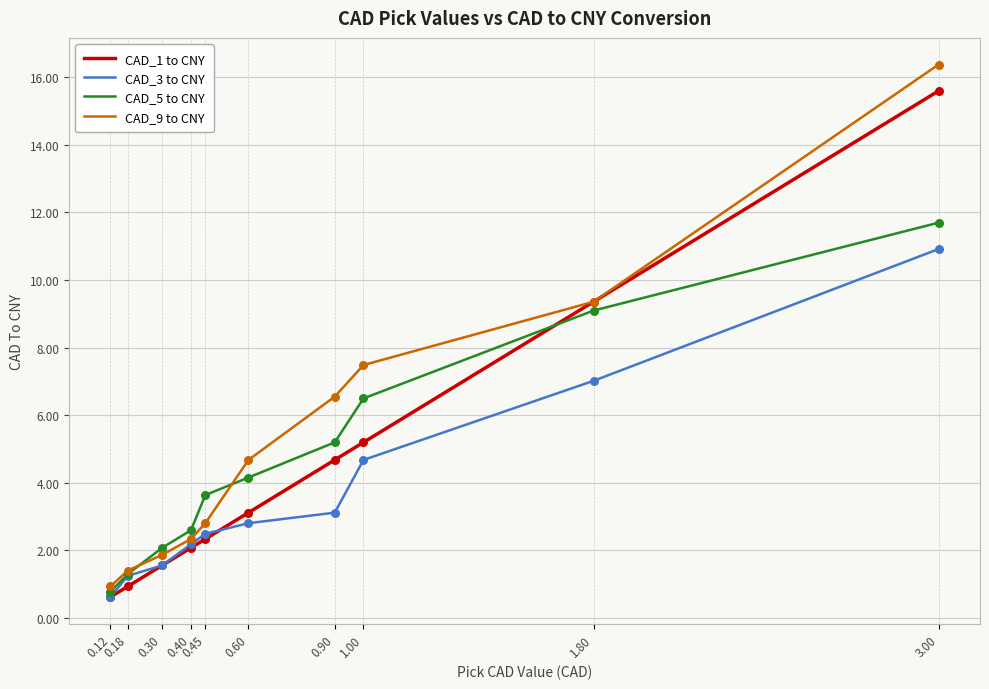

Which series has the largest total across all categories?

CAD_9 to CNY